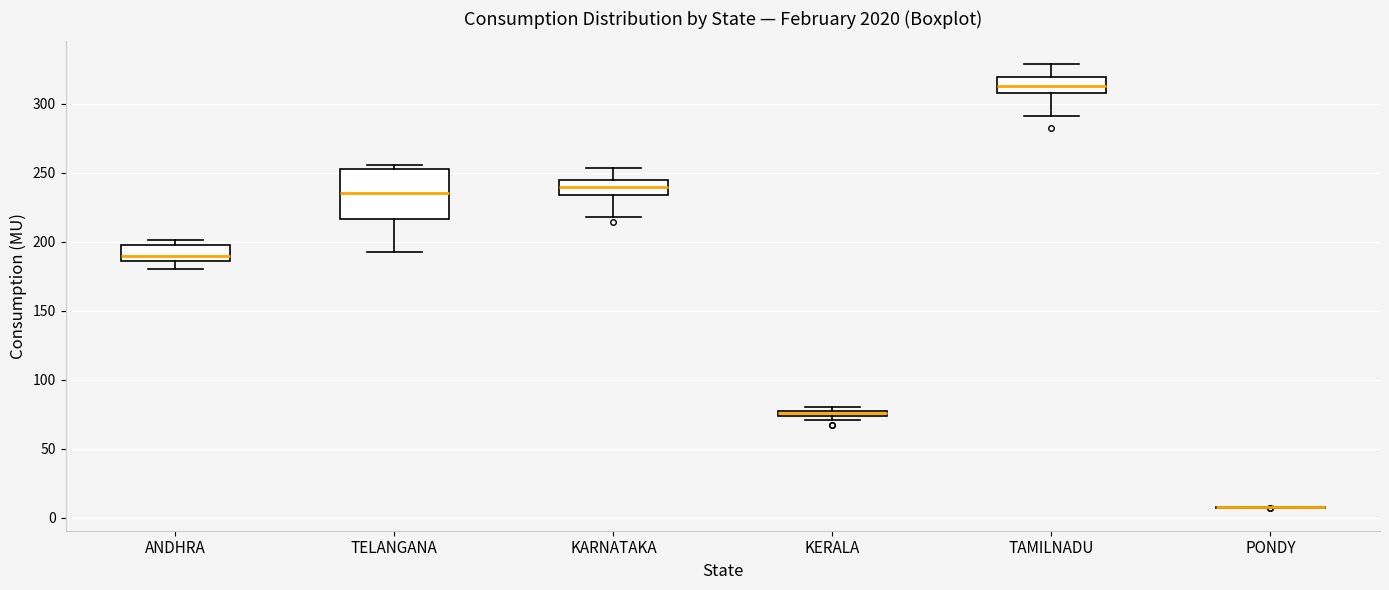

Where does the lower whisker of the box for KARNATAKA end on the y-axis? The values are not printed on the chart, so give them approximately, as read against the axis.

220